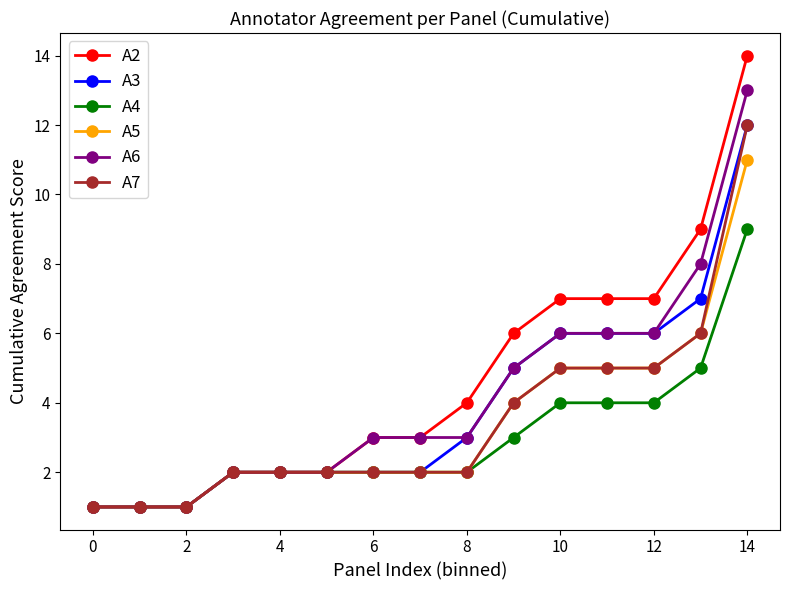

What is the difference between the maximum and minimum values in the A3 series?

11